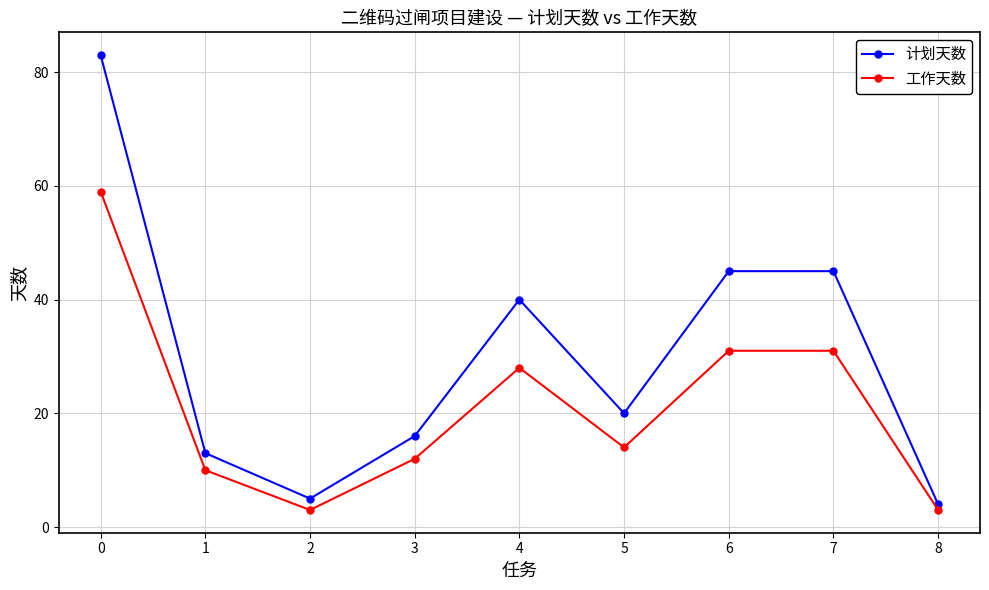

What is the maximum value for 计划天数?

83